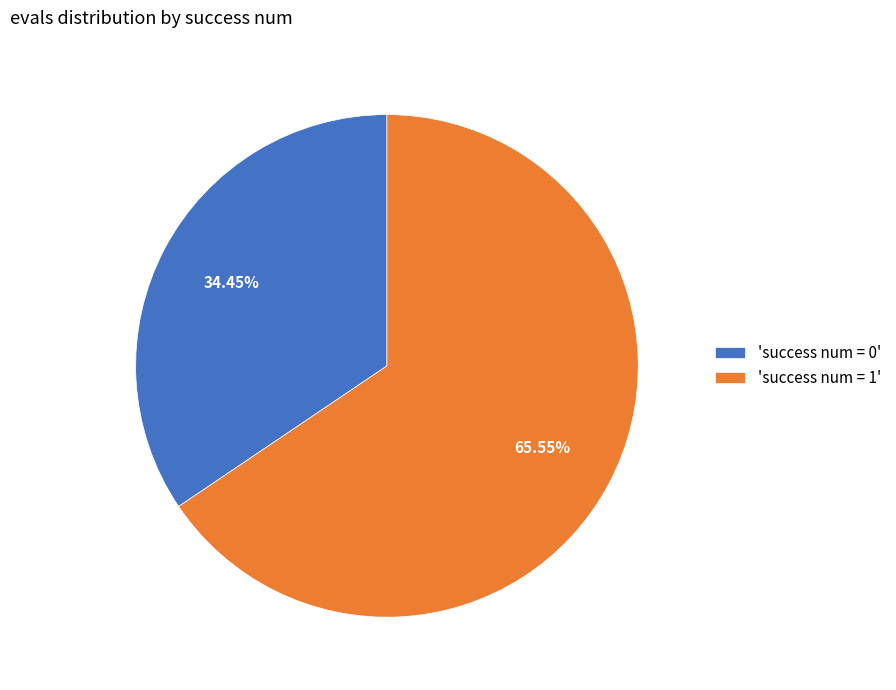

Rank the categories by value from highest to lowest.

'success num = 1', 'success num = 0'